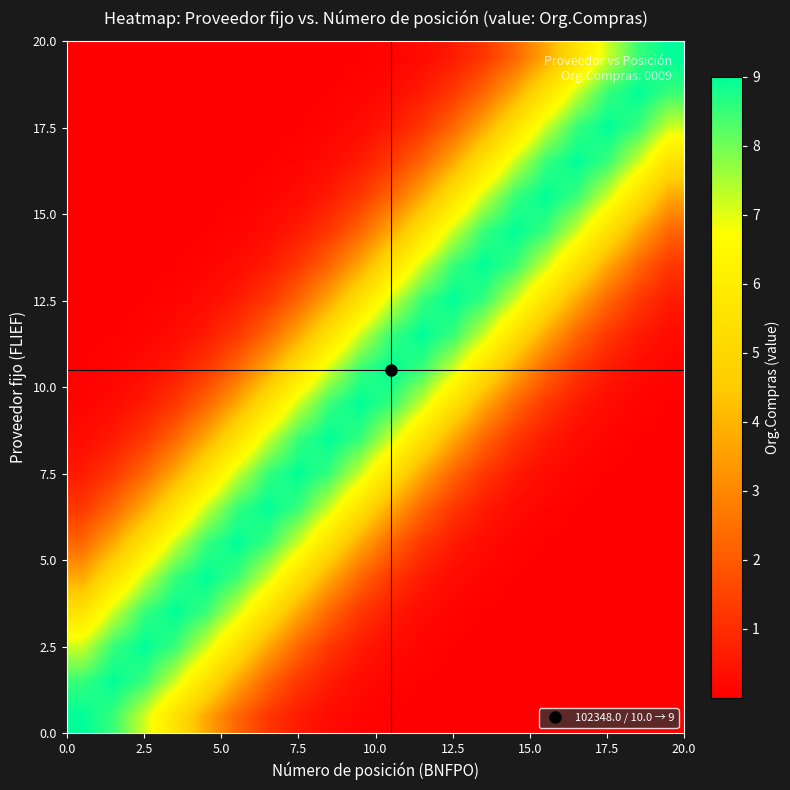

What is the maximum value shown in the chart?

9.0